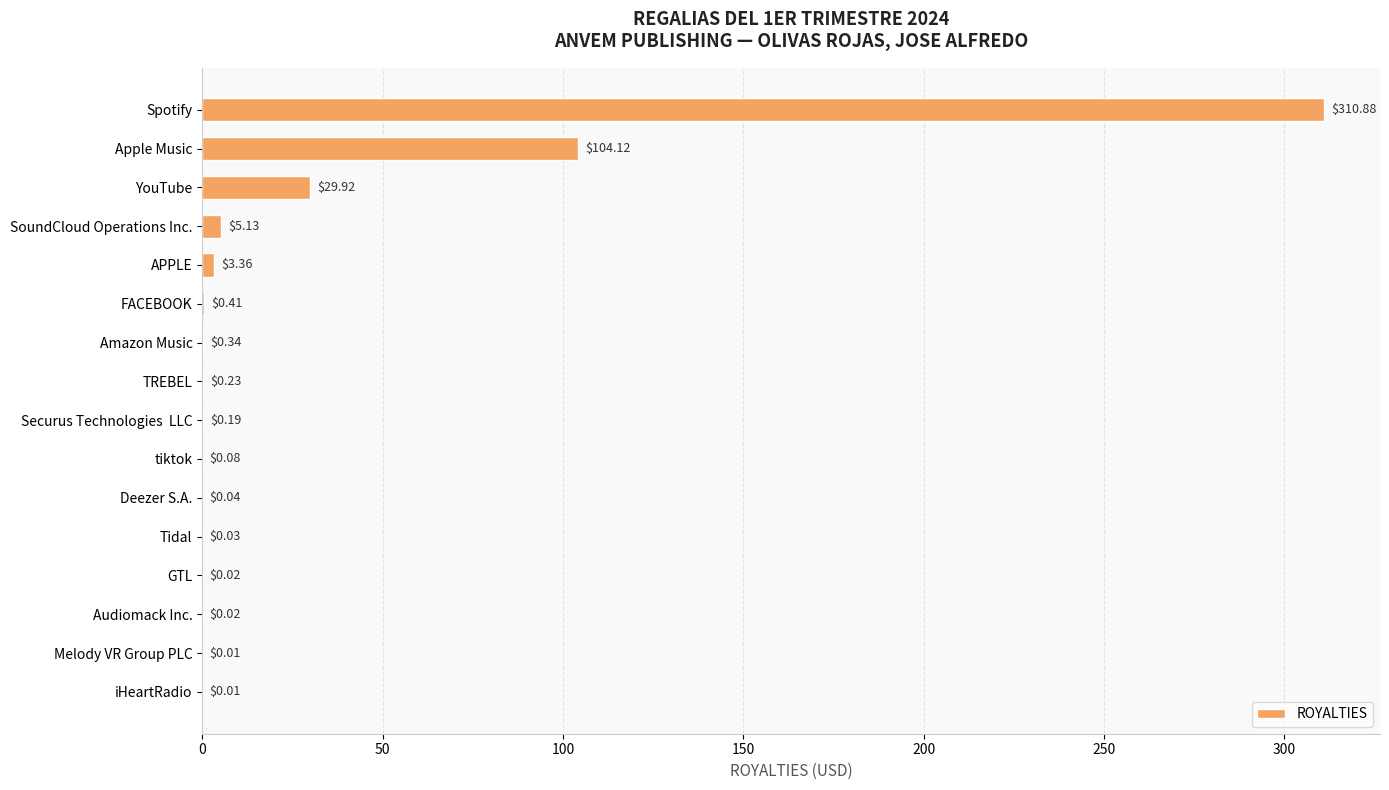

Which has a higher value, Tidal or SoundCloud Operations Inc.?

SoundCloud Operations Inc.